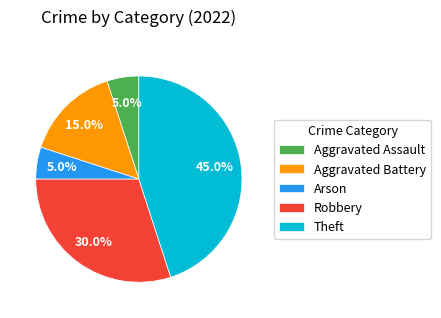

The Theft slice represents 45% of the pie. True or false?

True